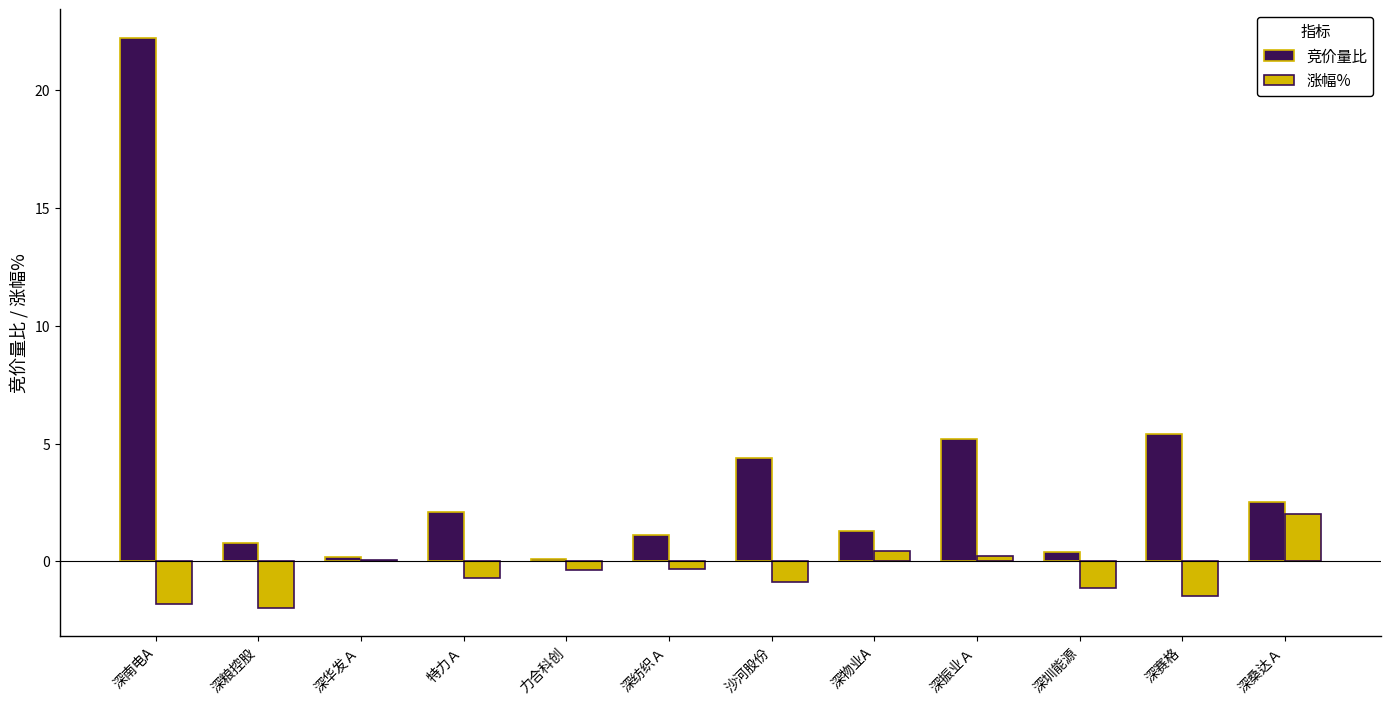

At how many categories does at least one series exceed 21?

1